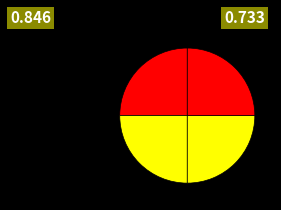

How many slices are in this pie chart?

4